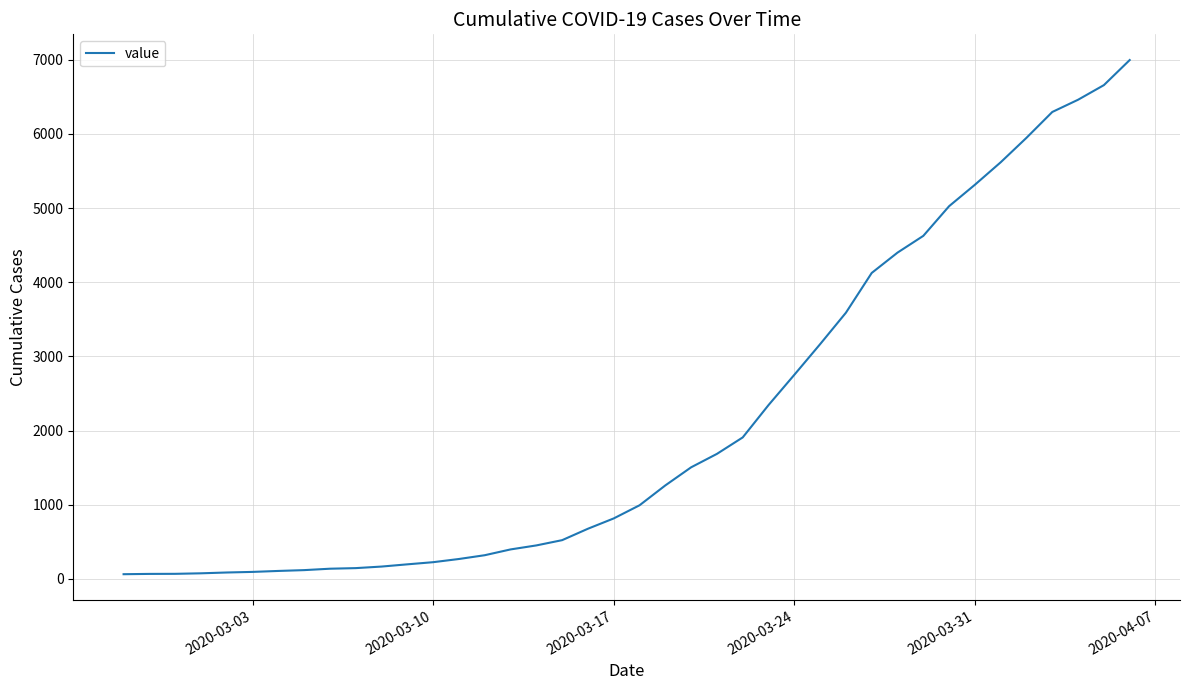

What is the difference between the maximum and minimum values?

6931